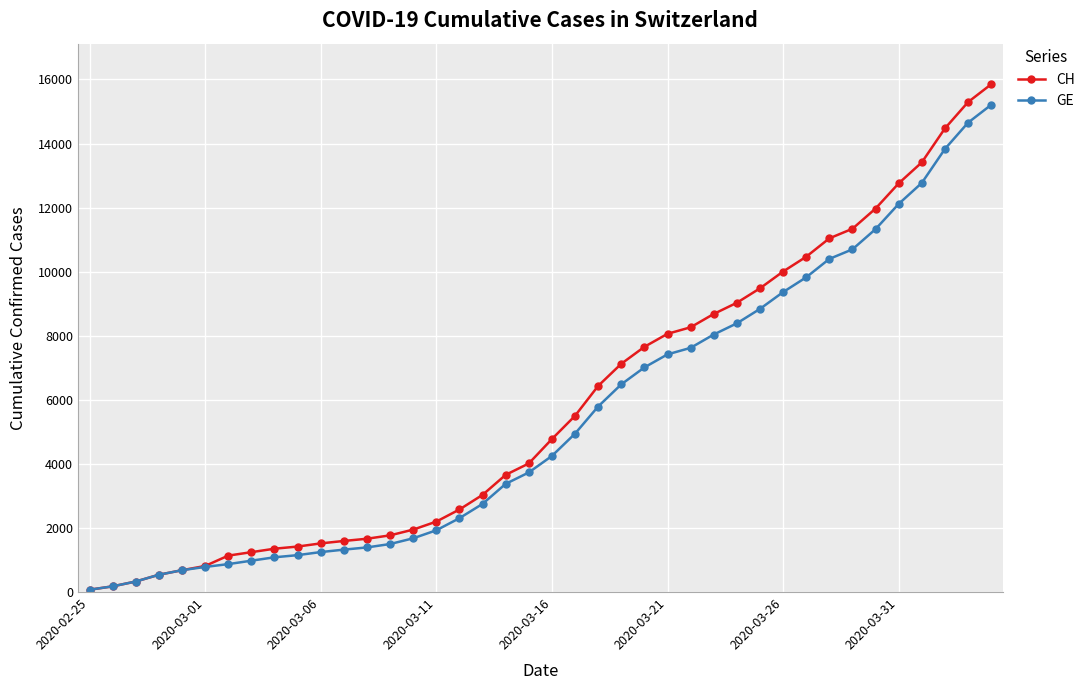

Which series has the widest spread of values?

CH